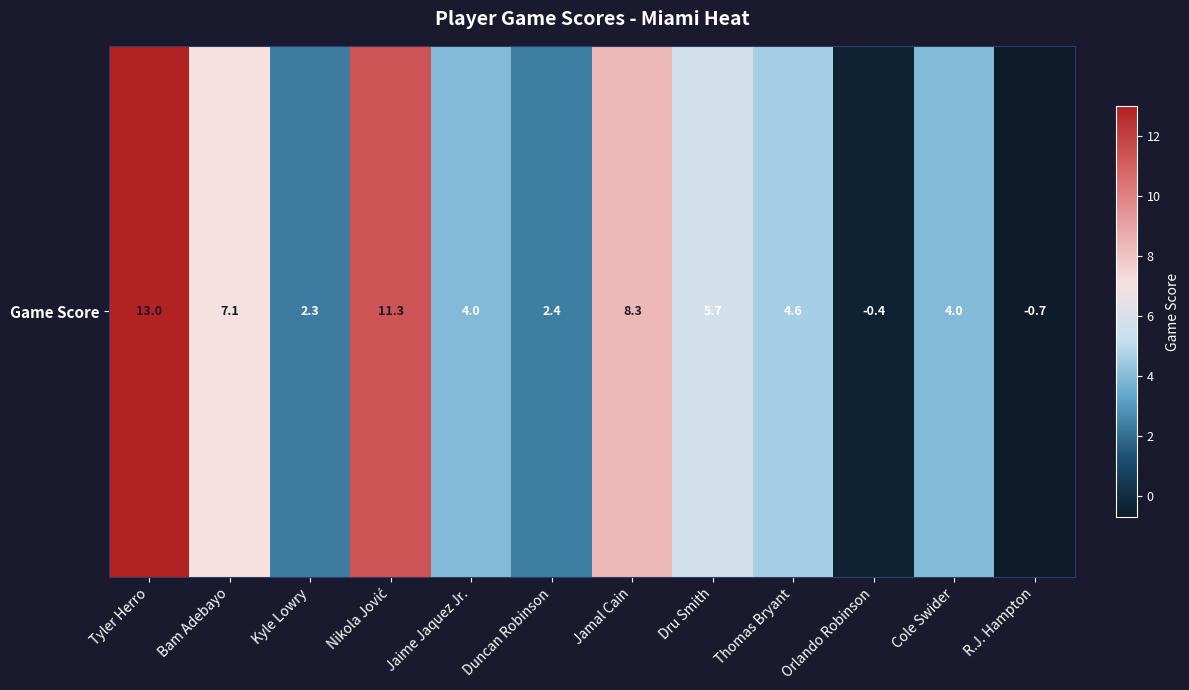

At which label is the value closest to 6?

Dru Smith